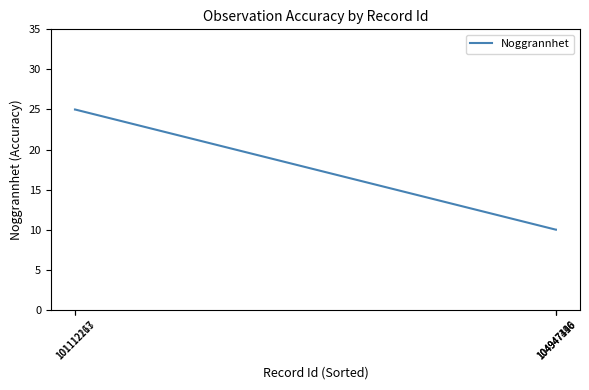

What is the smallest value displayed?

10